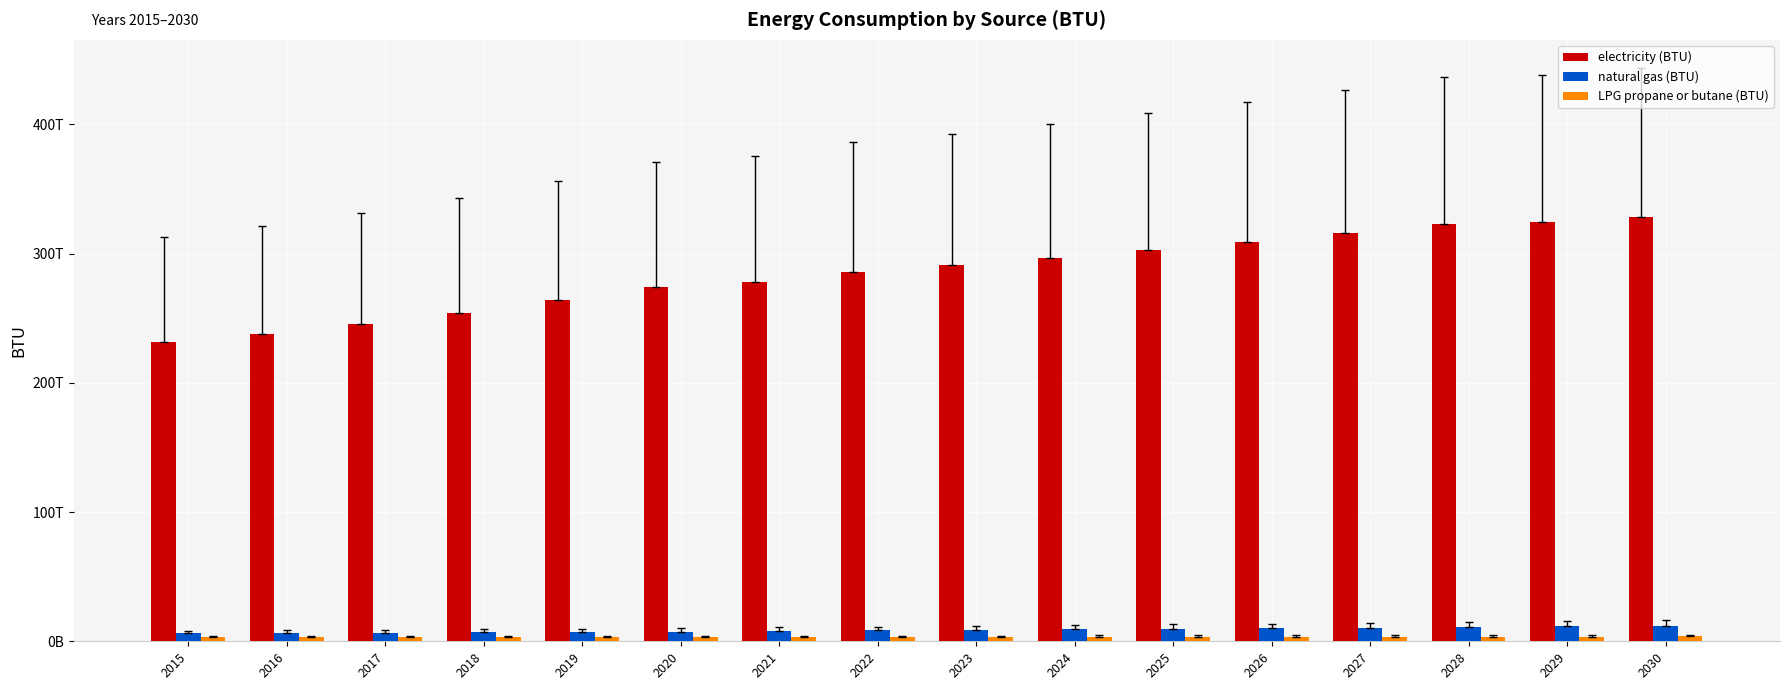

What is the smallest value displayed?

3102039597448.3